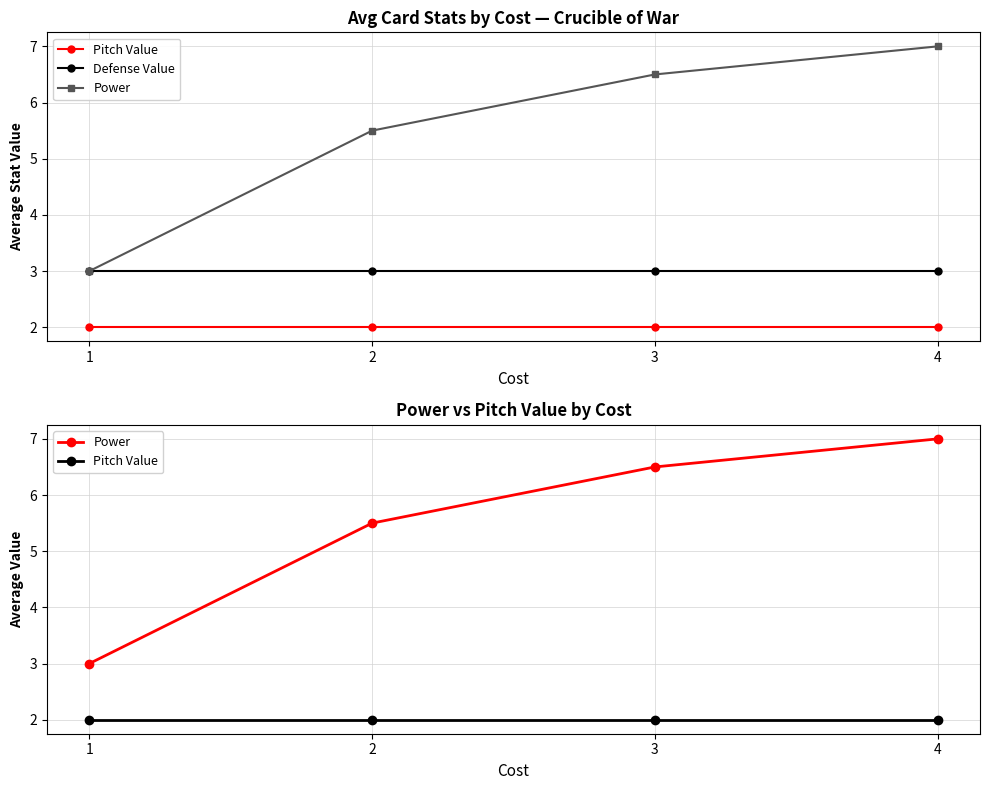

What is the difference between the Power values at 3 and 4?

0.5